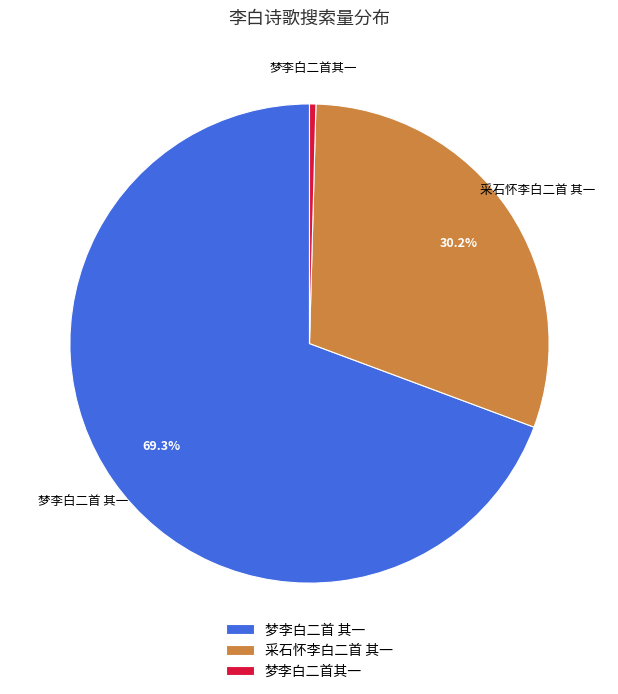

What percentage is the 采石怀李白二首 其一 slice, to the nearest percent?

30%